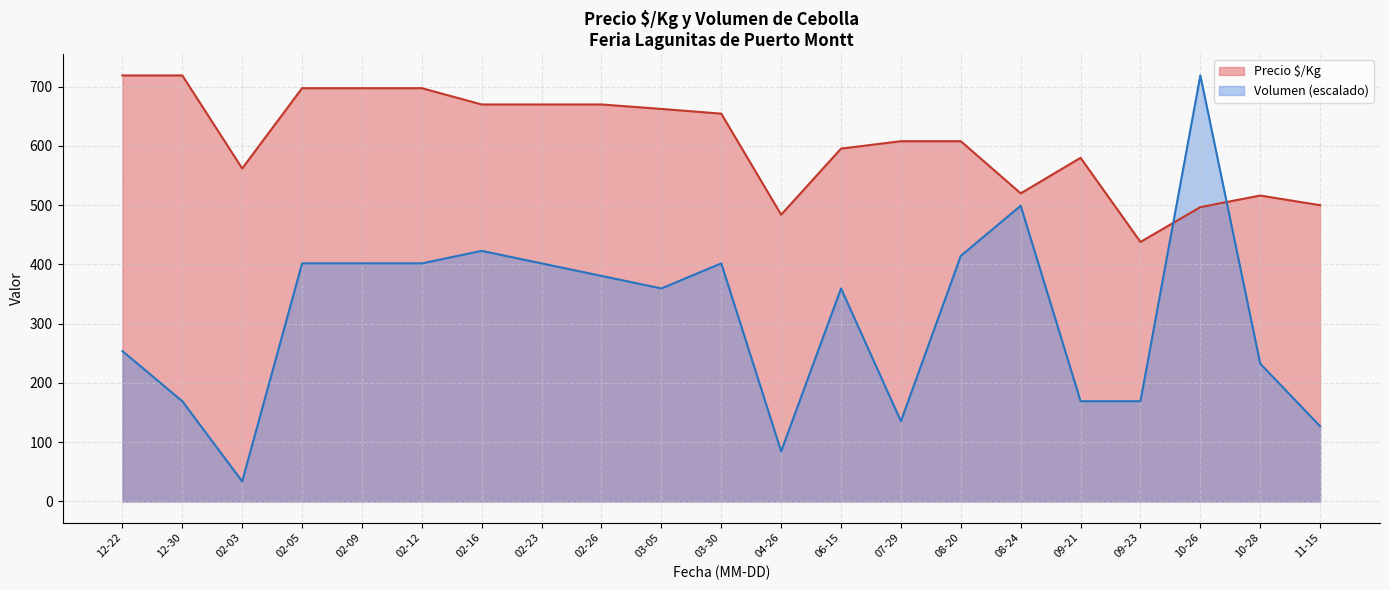

True or false: Precio $/Kg has a value of 756 at 2020-12-30.

False